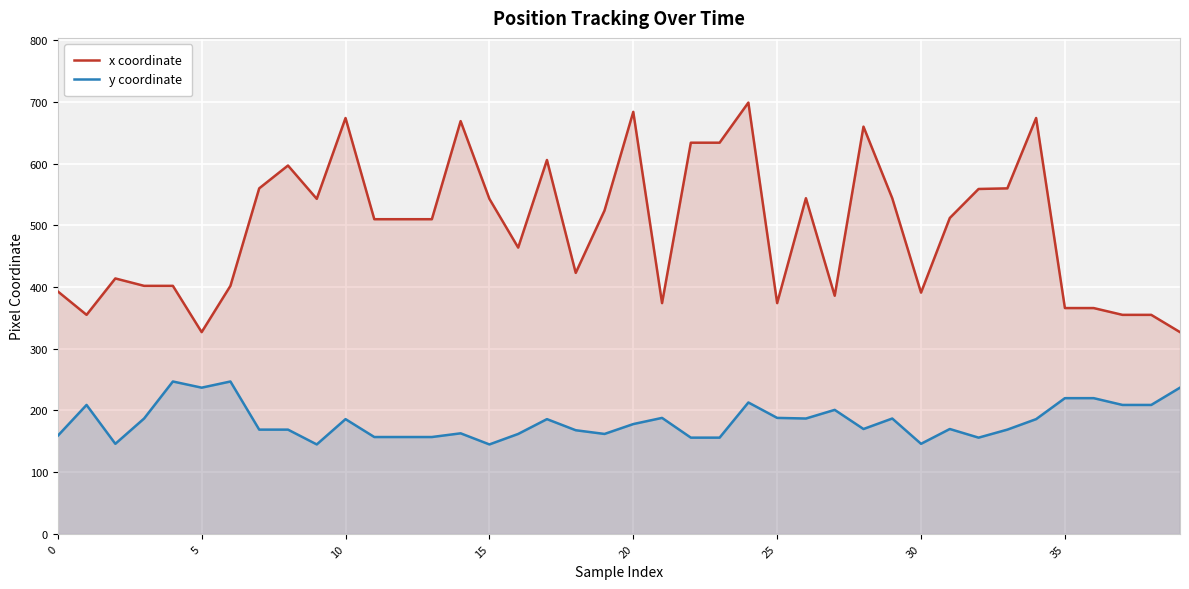

True or false: x coordinate and y coordinate cross at least once.

False